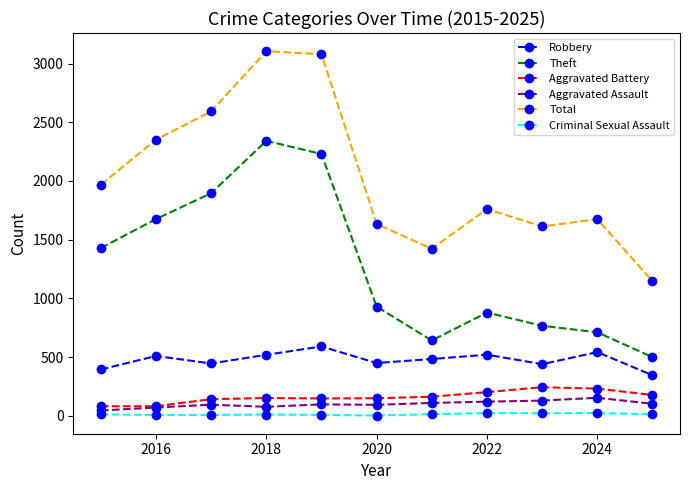

At how many categories does at least one series exceed 1038?

11